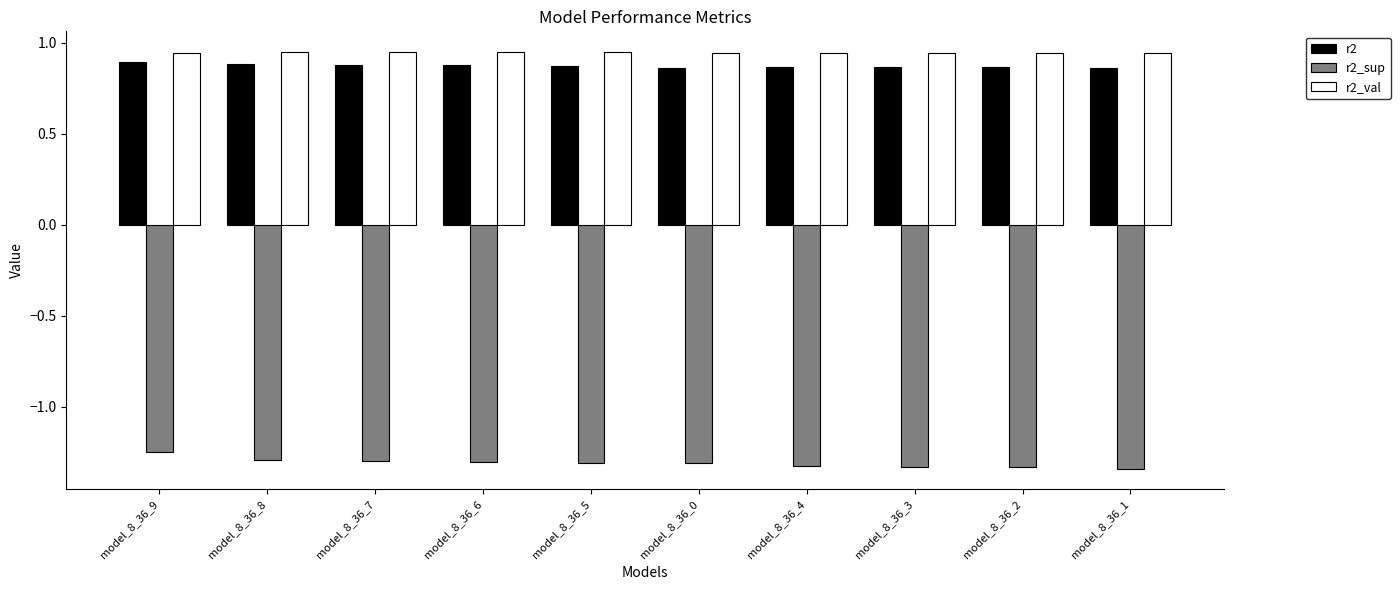

What is the sum of the r2 values at model_8_36_4 and model_8_36_7?

1.7